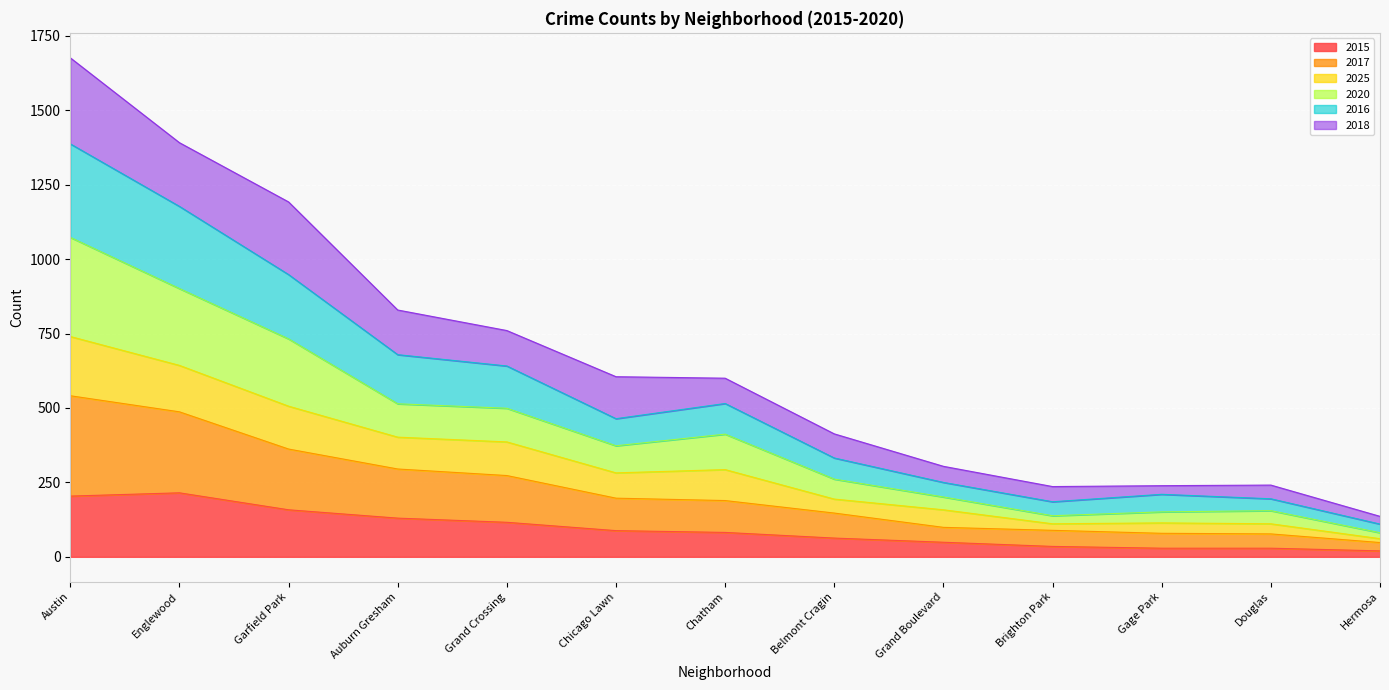

What is the average value of the 2015 series?

94